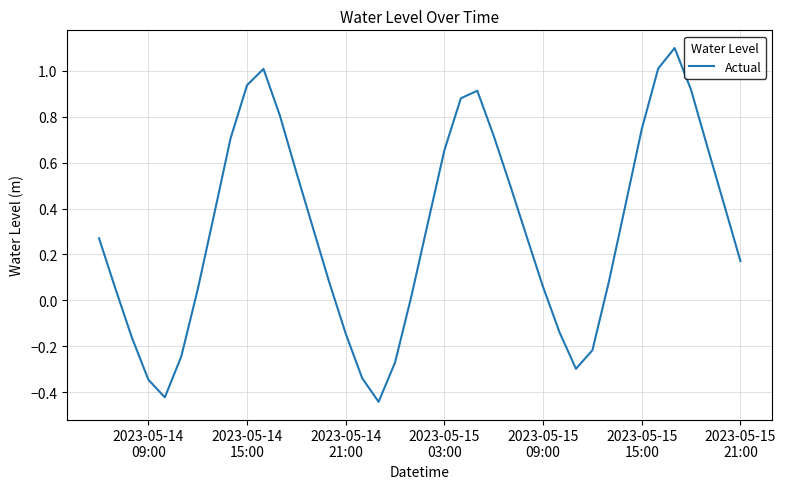

What is the difference between the maximum and minimum values?

1.5